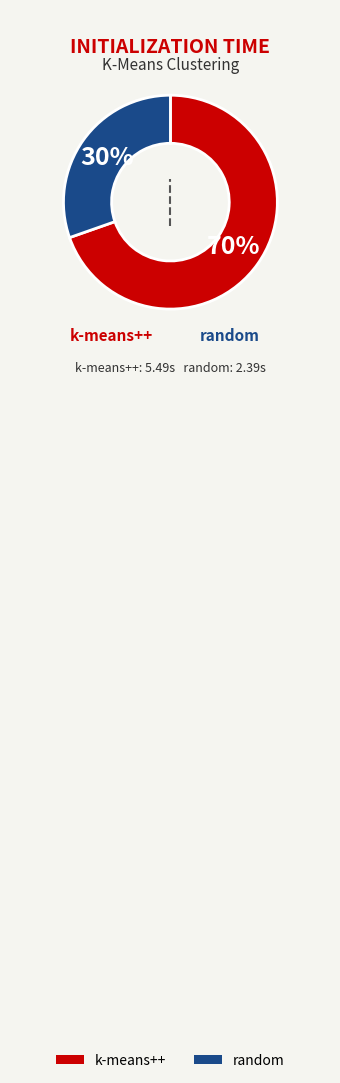

Does any single category account for the majority?

Yes